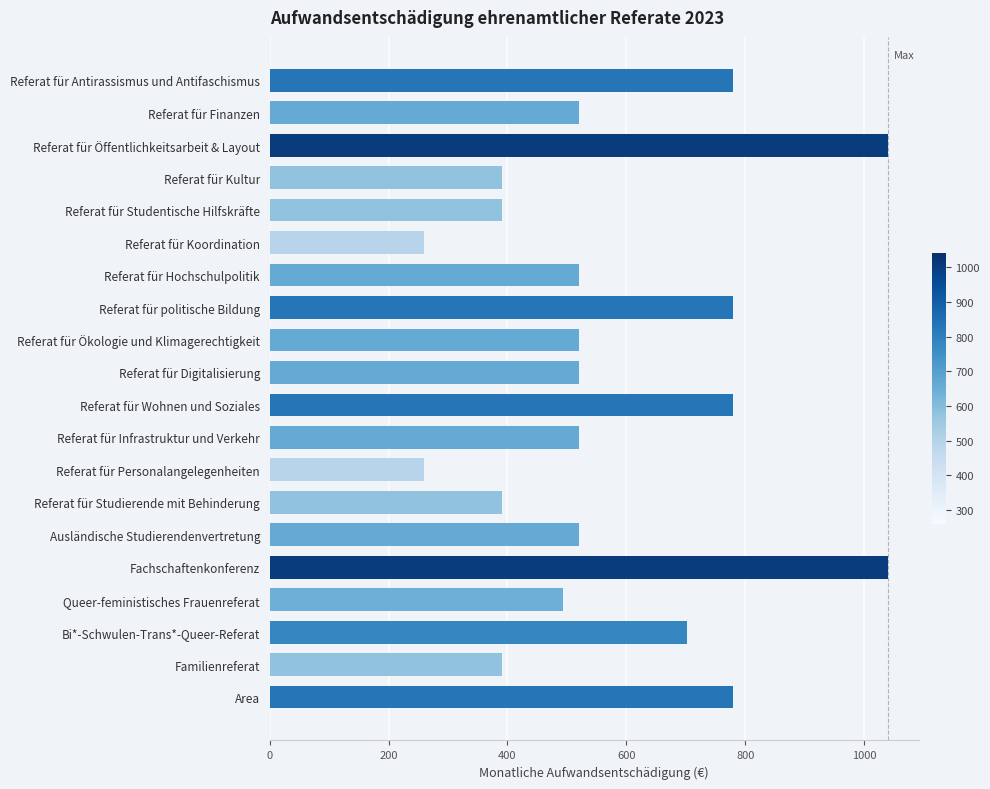

What is the smallest value displayed?

260